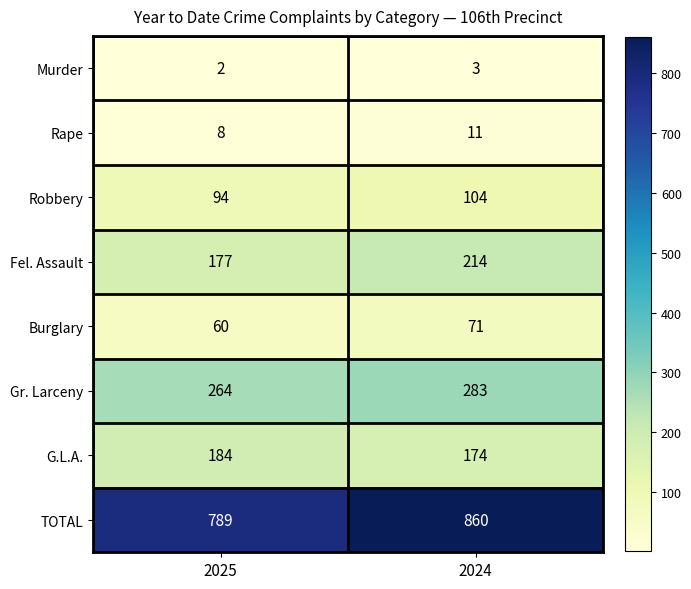

True or false: Burglary has a value of 71 at 2024.

True